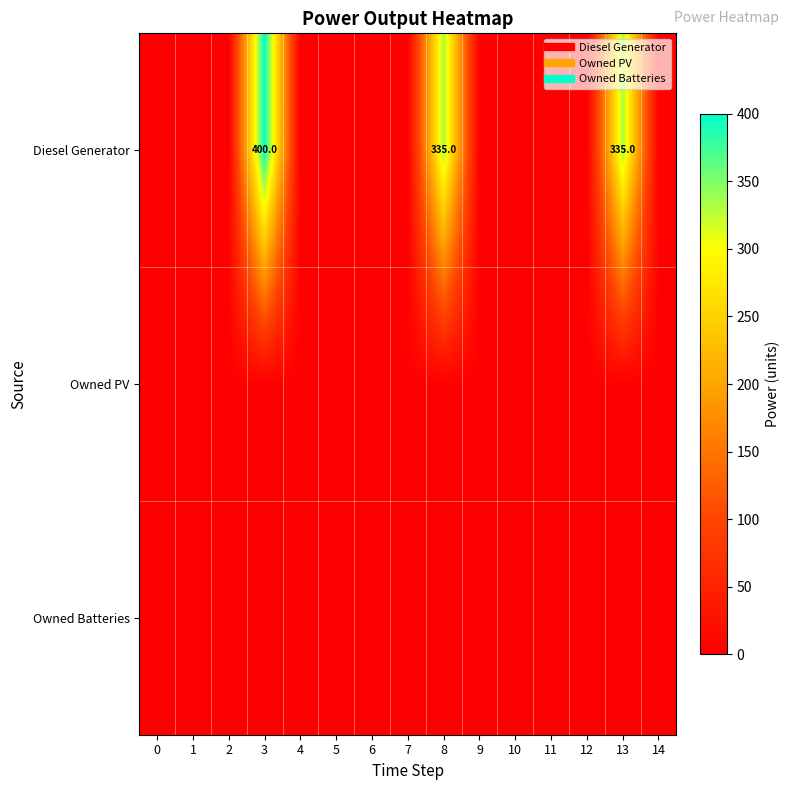

At which category is the sum across all series the highest?

3